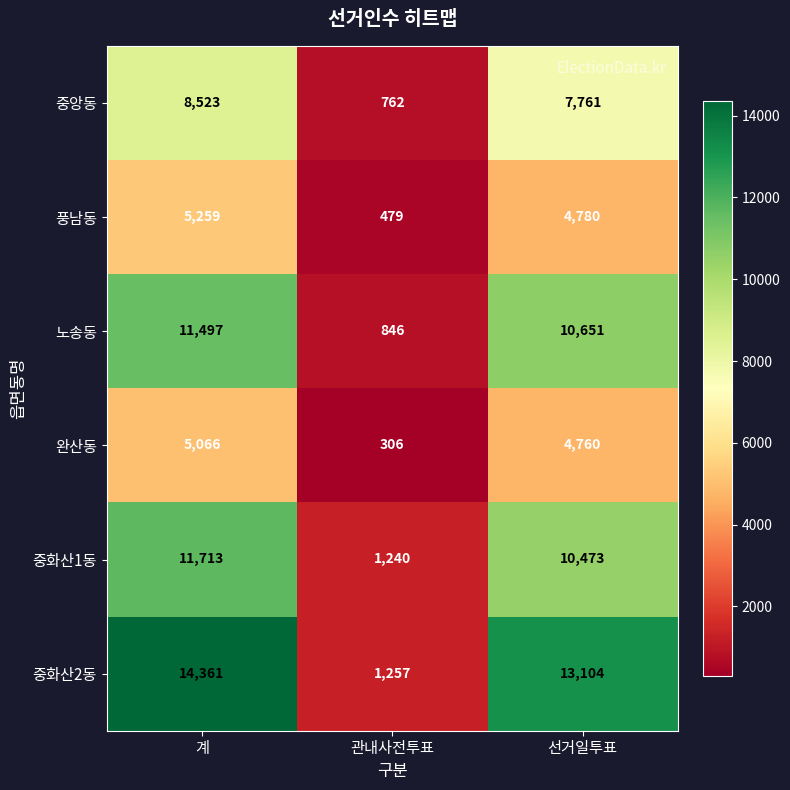

Which series has the largest total across all categories?

중화산2동